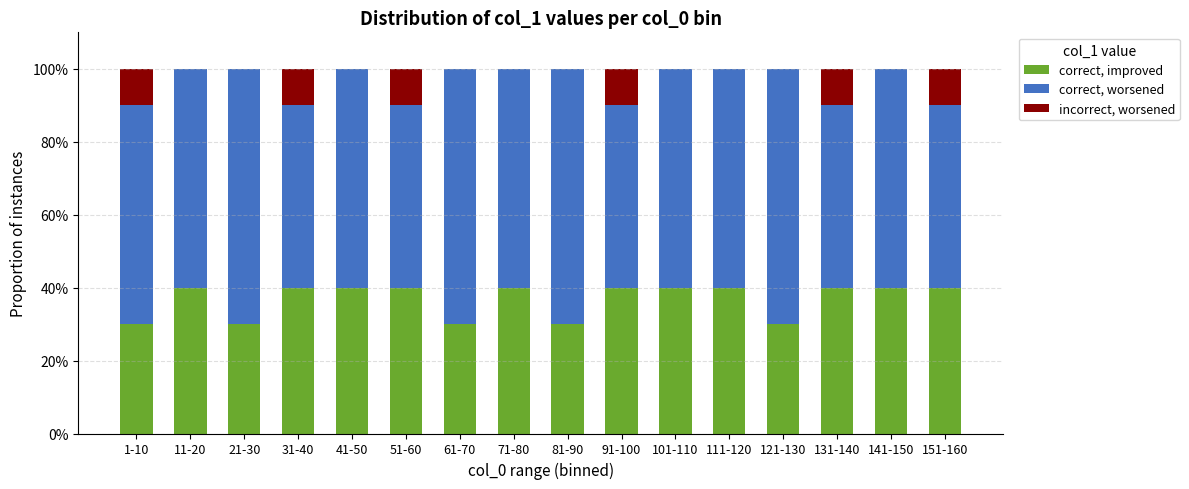

The value of correct, improved at 51-60 is 40. True or false?

True